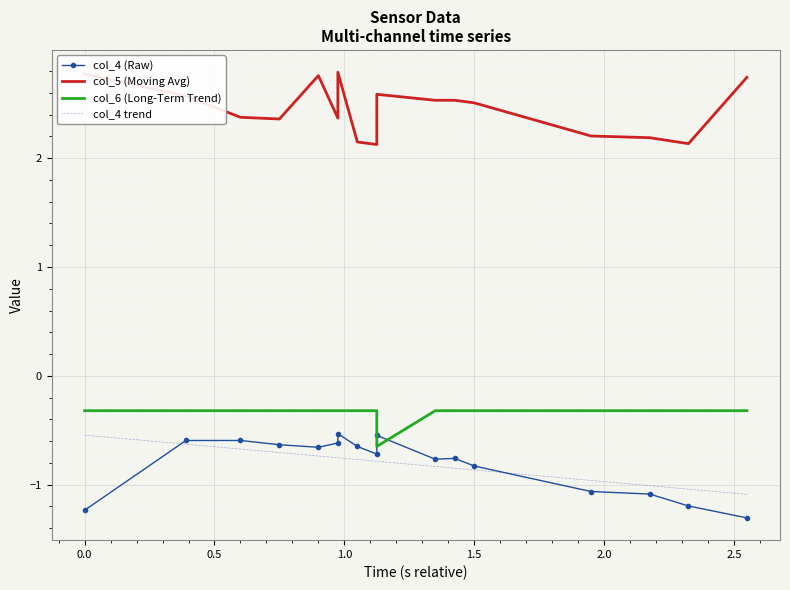

How many series are shown in this chart?

4